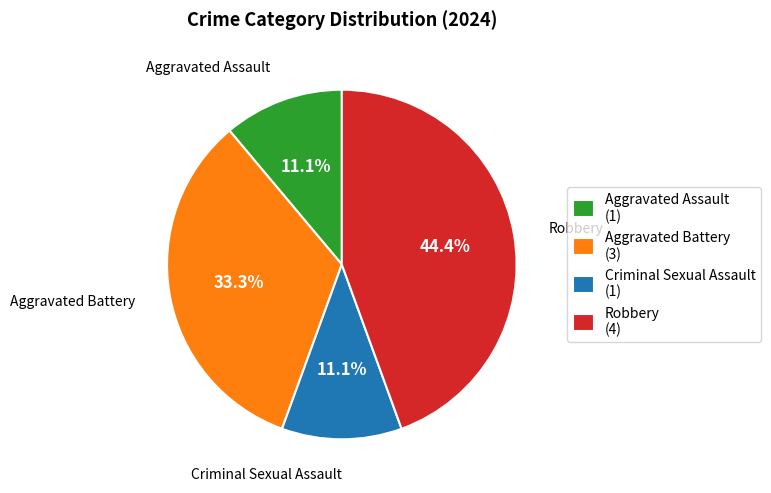

To the nearest percent, what portion does Criminal Sexual Assault represent?

11%